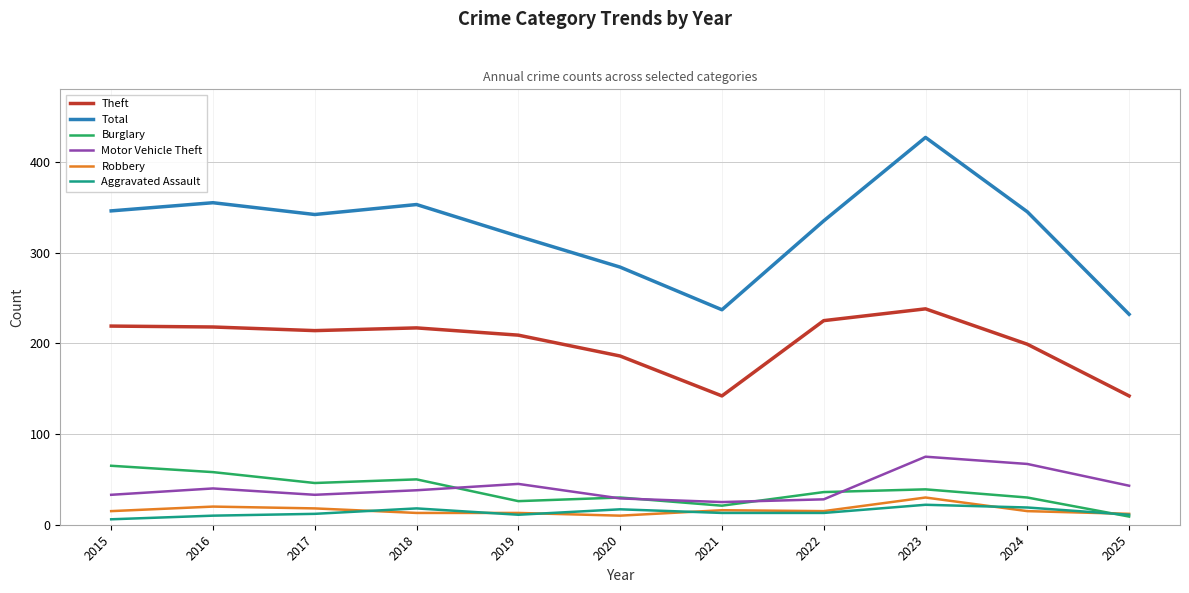

What is the highest value of the Total series?

427